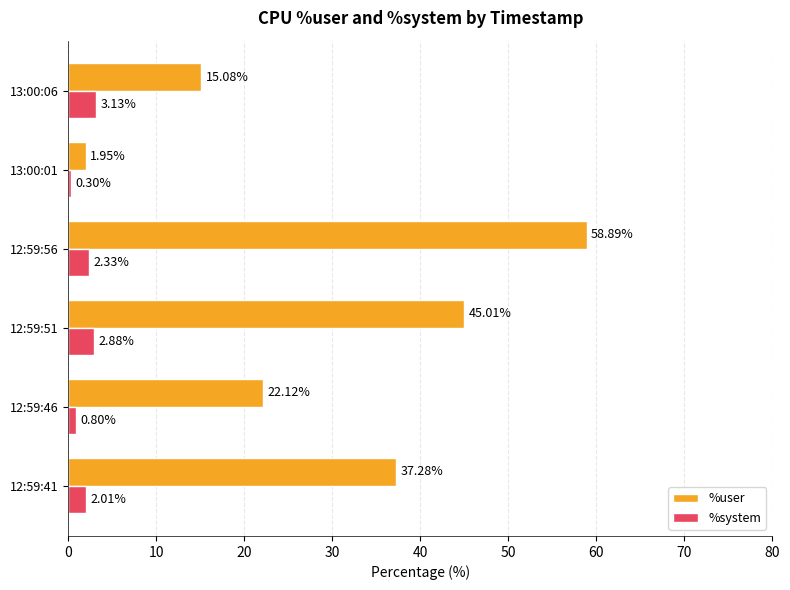

Rank the series at 12:59:41 from lowest to highest value.

%system, %user